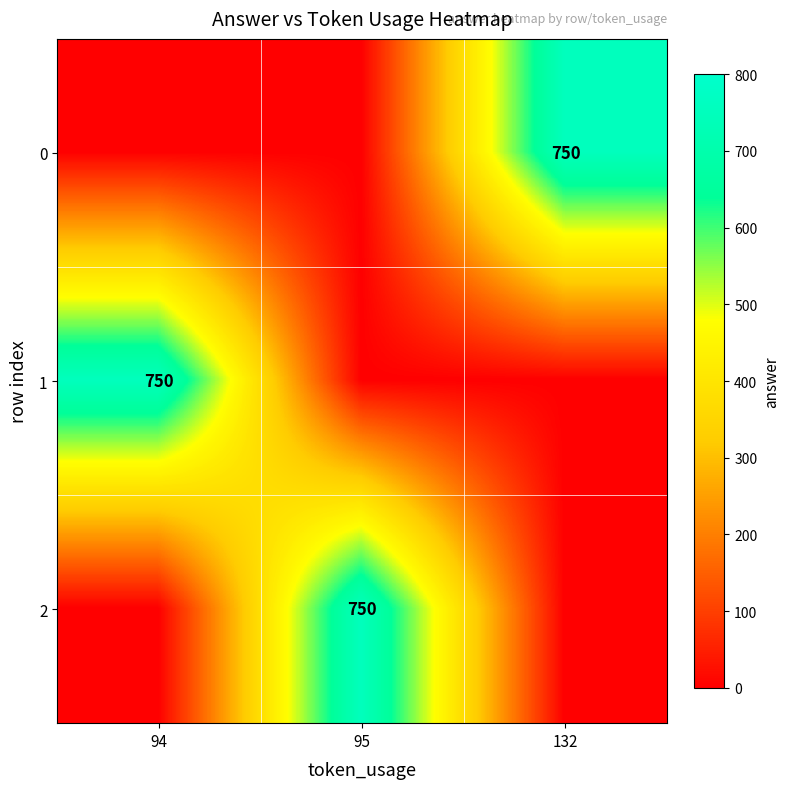

Is it true that 2 equals 750 at 95?

True